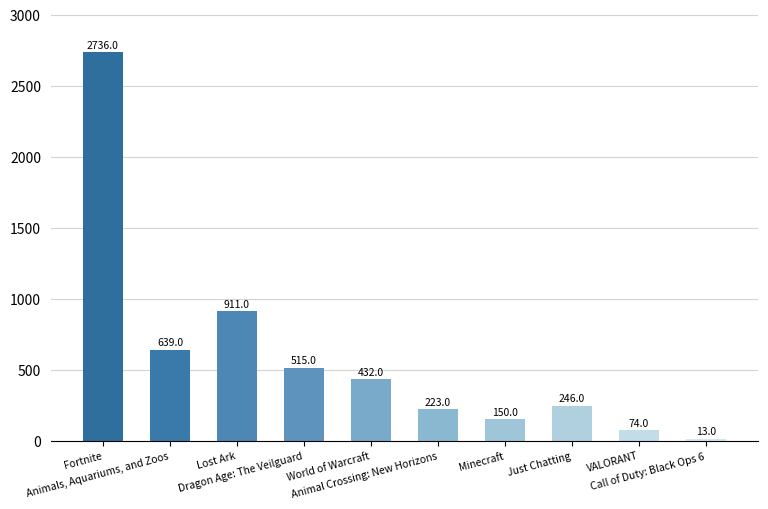

Reading left to right, extract all data points from this chart.

Fortnite=2736	Animals, Aquariums, and Zoos=639	Lost Ark=911	Dragon Age: The Veilguard=515	World of Warcraft=432	Animal Crossing: New Horizons=223	Minecraft=150	Just Chatting=246	VALORANT=74	Call of Duty: Black Ops 6=13